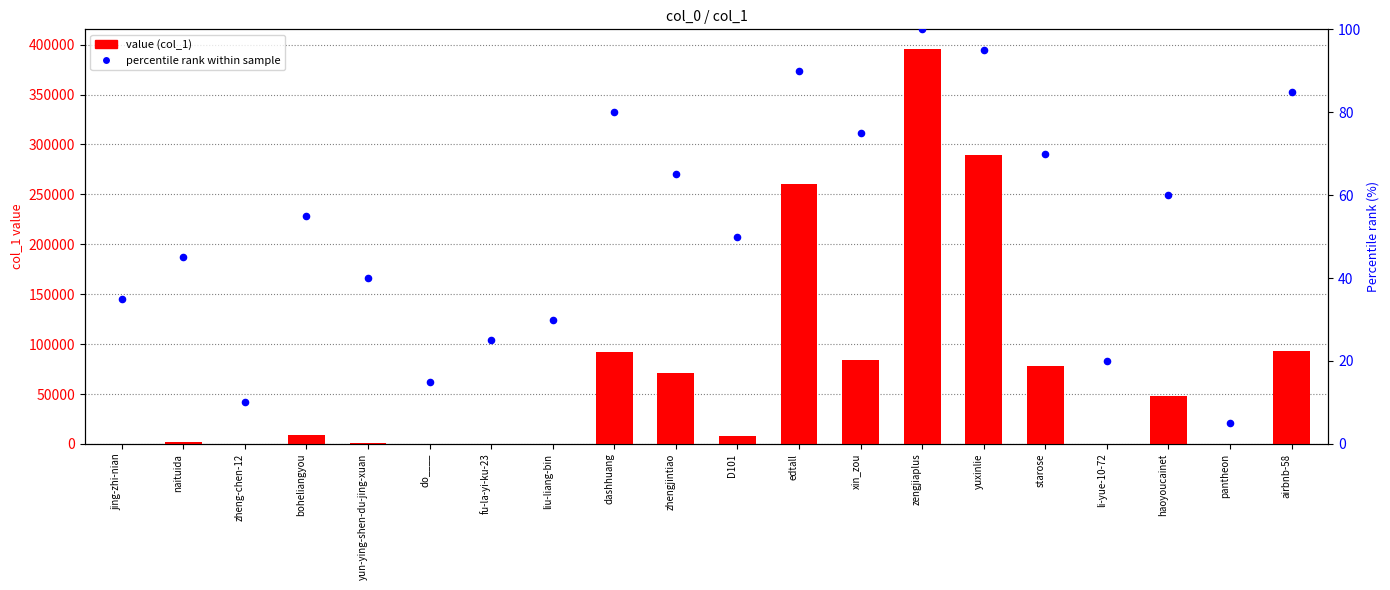

Which series contains the lowest Y value?

percentile rank within sample